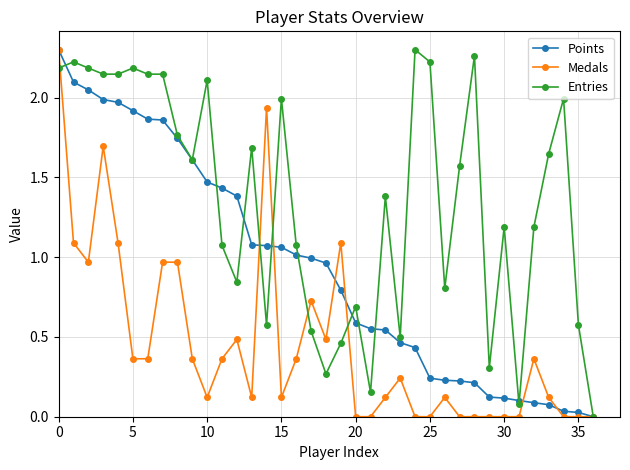

List the series in order of their overall mean, lowest first.

Medals, Points, Entries